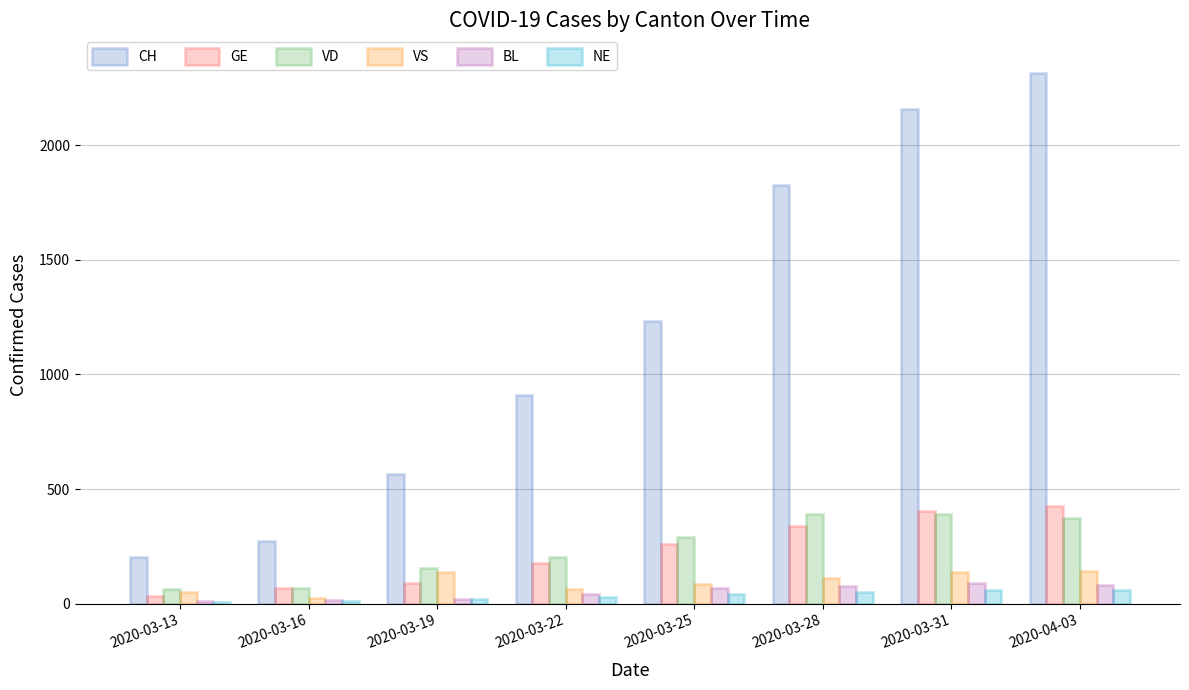

How many groups of bars are there?

8